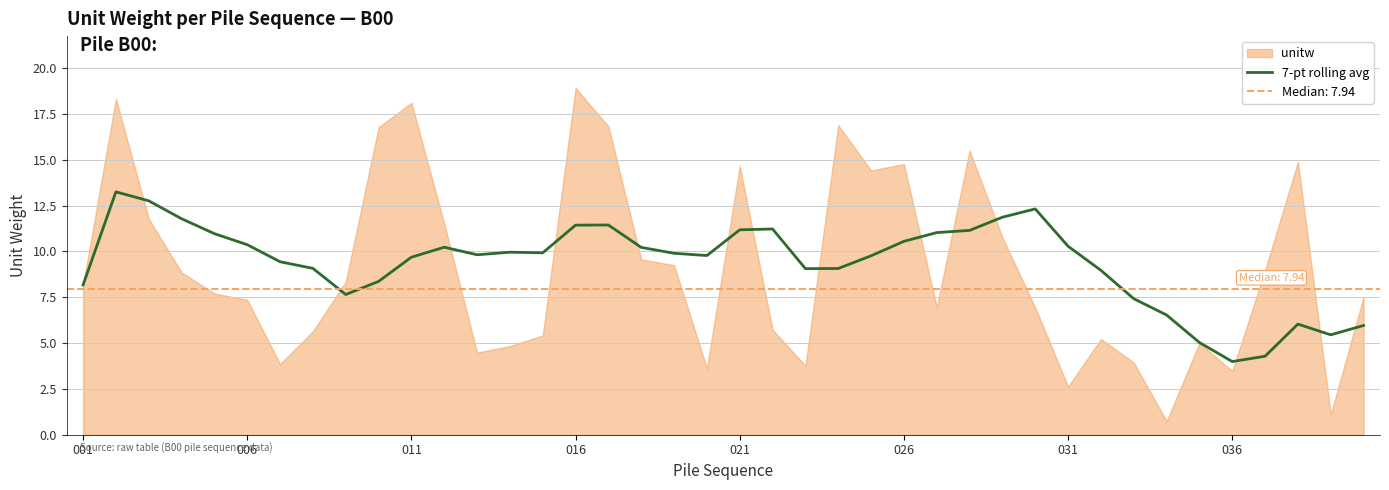

What is the highest value of the 7-pt rolling avg series?

13.3